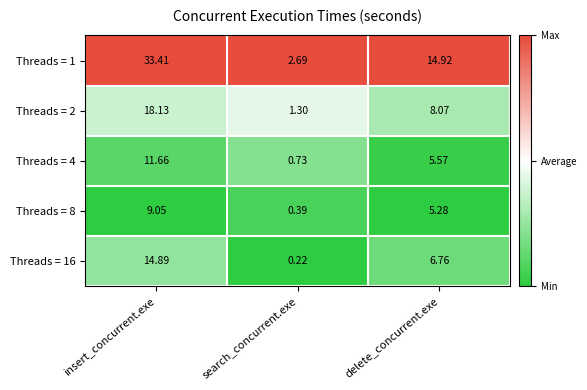

Rank the categories by Threads = 2 value from lowest to highest.

search_concurrent.exe, delete_concurrent.exe, insert_concurrent.exe